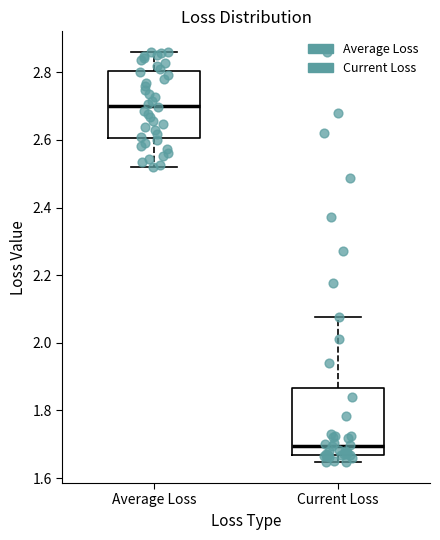

Which box's median line is the lowest?

Current Loss